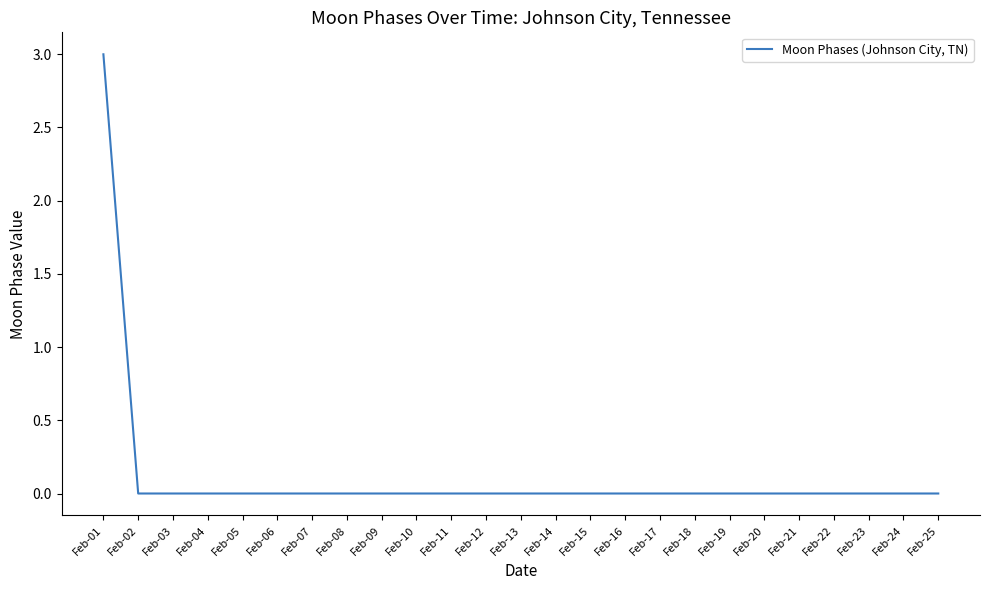

What is the greatest value displayed?

3